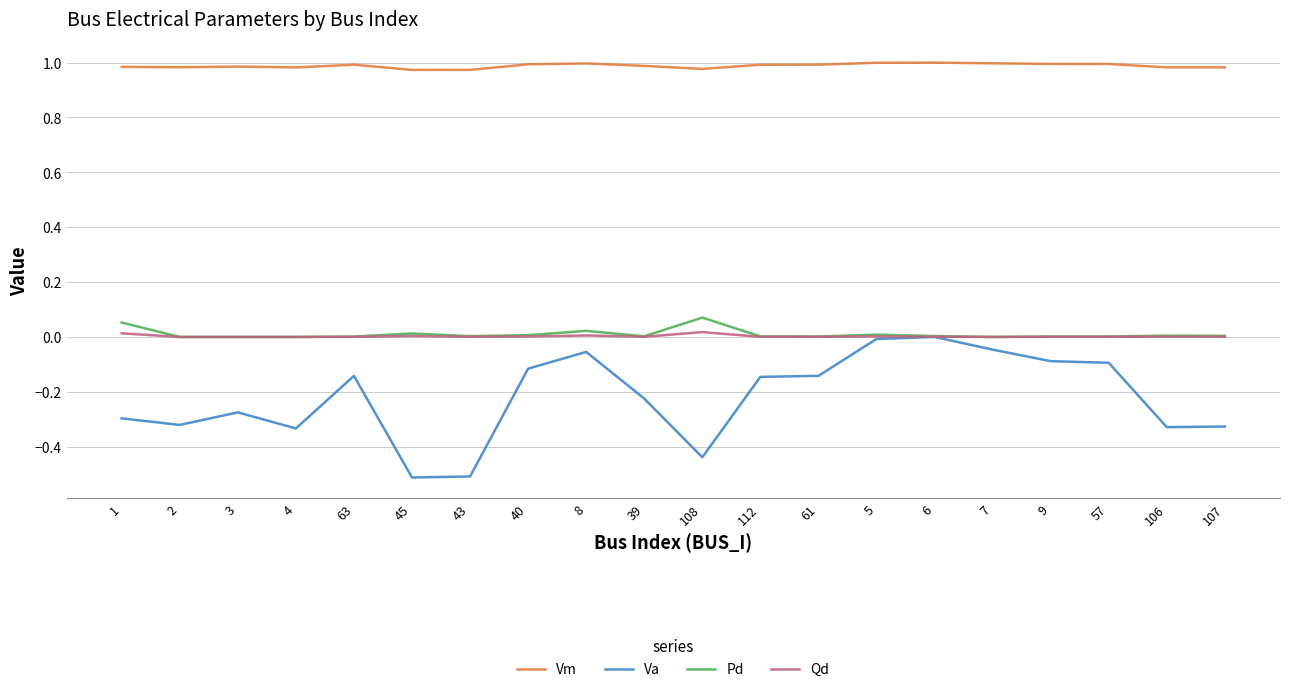

True or false: Vm and Va intersect in this chart.

False